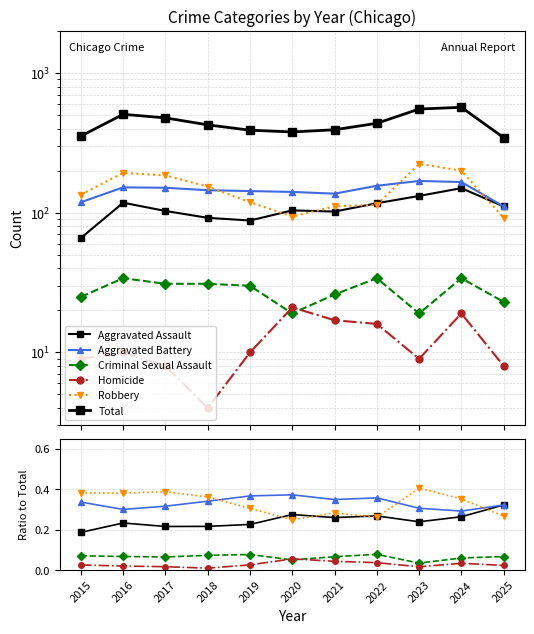

True or false: Total has more than 0 points higher than both neighbors.

True